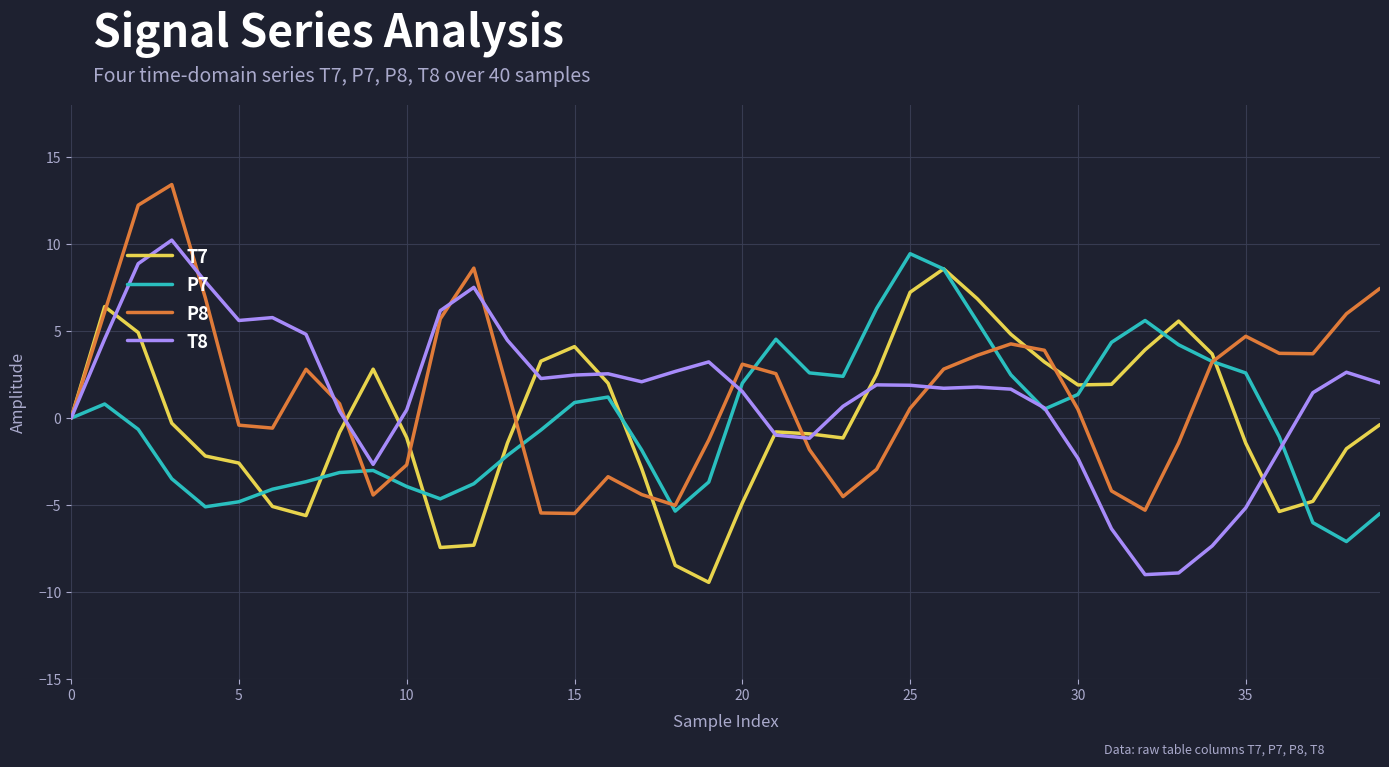

What is the minimum value shown in the chart?

-9.4